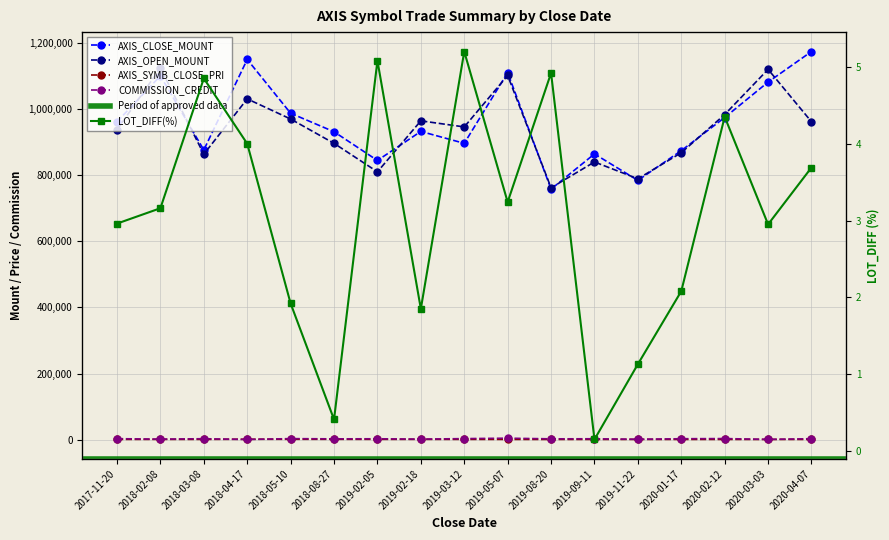

In COMMISSION_CREDIT, how many points are lower than both neighbors (excluding endpoints)?

7